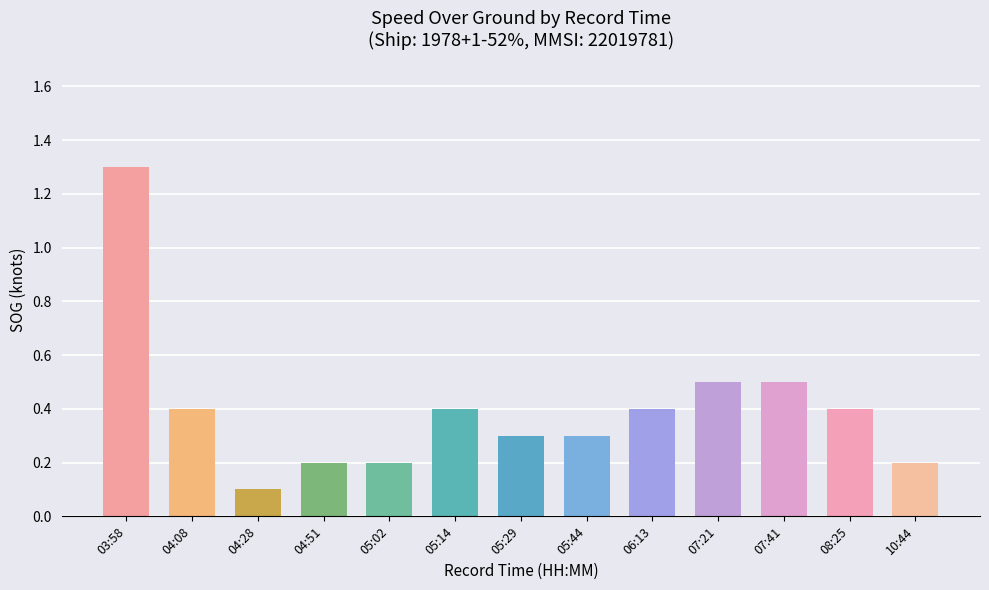

Reading right to left, transcribe all the data shown in this chart.

10:44=0.2	08:25=0.4	07:41=0.5	07:21=0.5	06:13=0.4	05:44=0.3	05:29=0.3	05:14=0.4	05:02=0.2	04:51=0.2	04:28=0.1	04:08=0.4	03:58=1.3